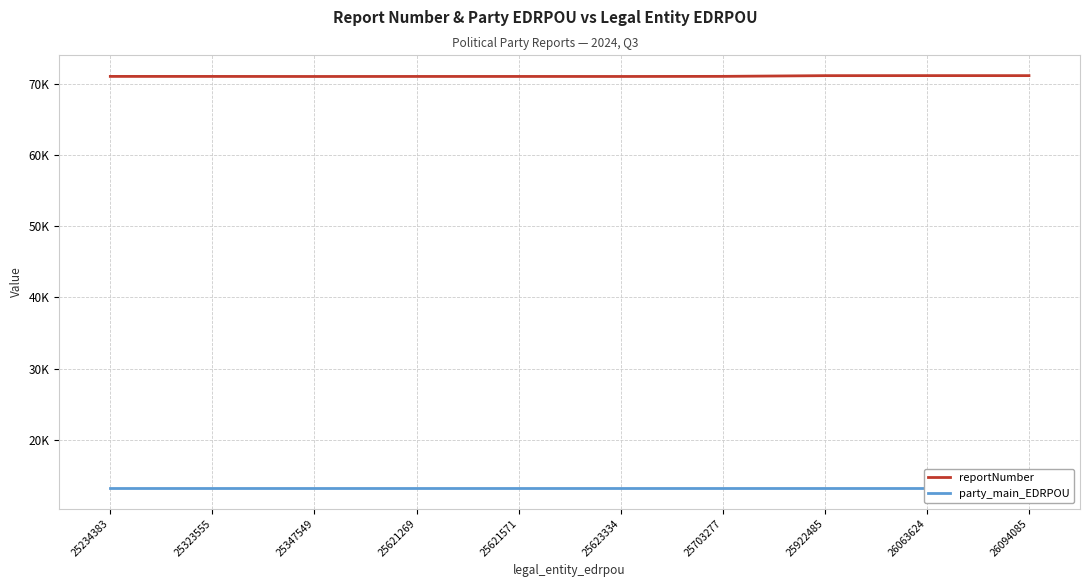

Is it true that reportNumber equals 20364 at 25623334?

False